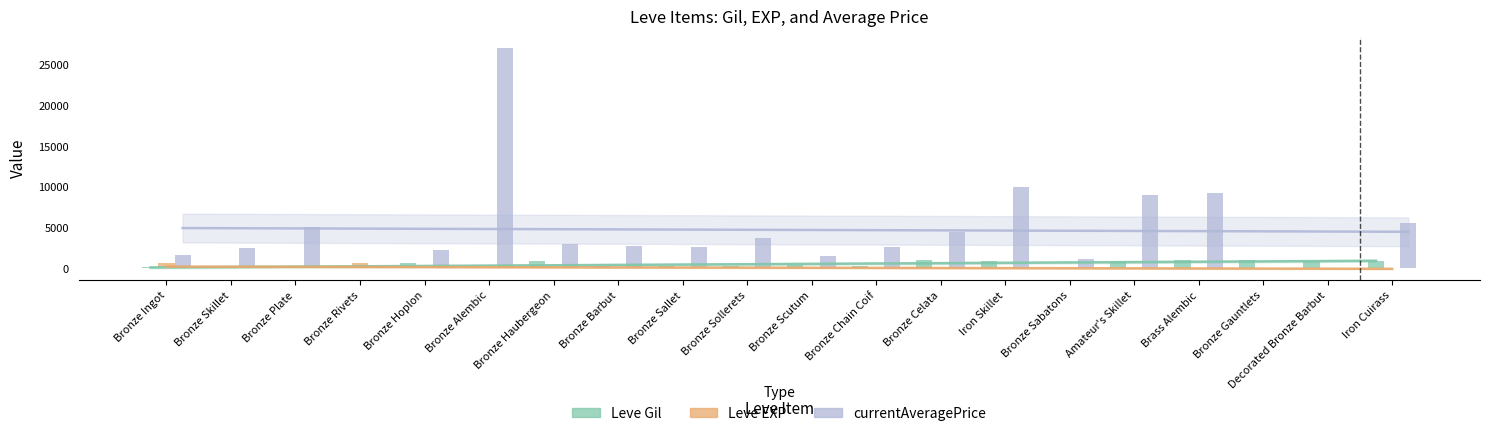

The value of currentAveragePrice at Bronze Gauntlets is 0.0. True or false?

True